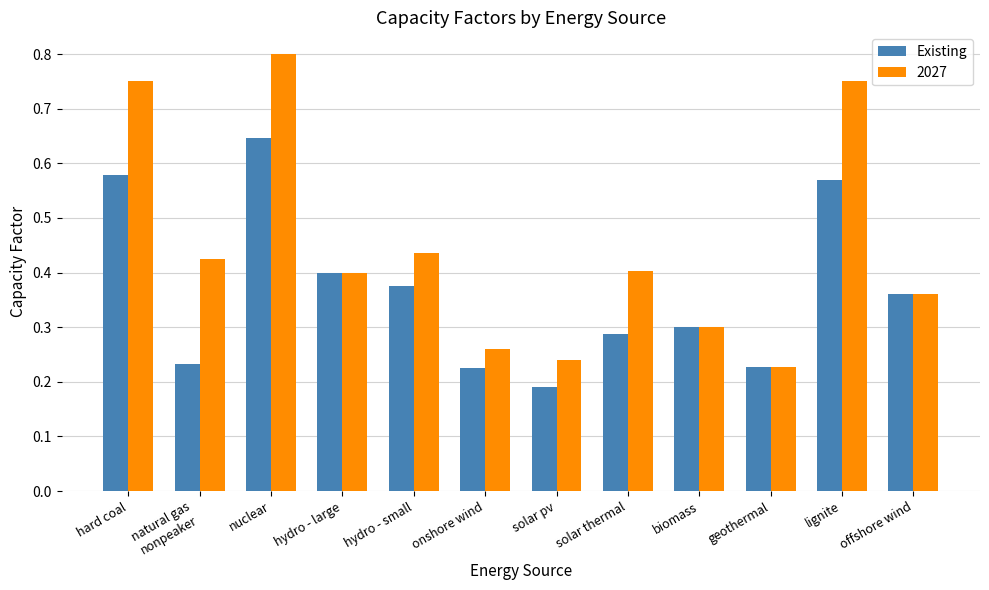

At which label is Existing closest to 0?

solar pv